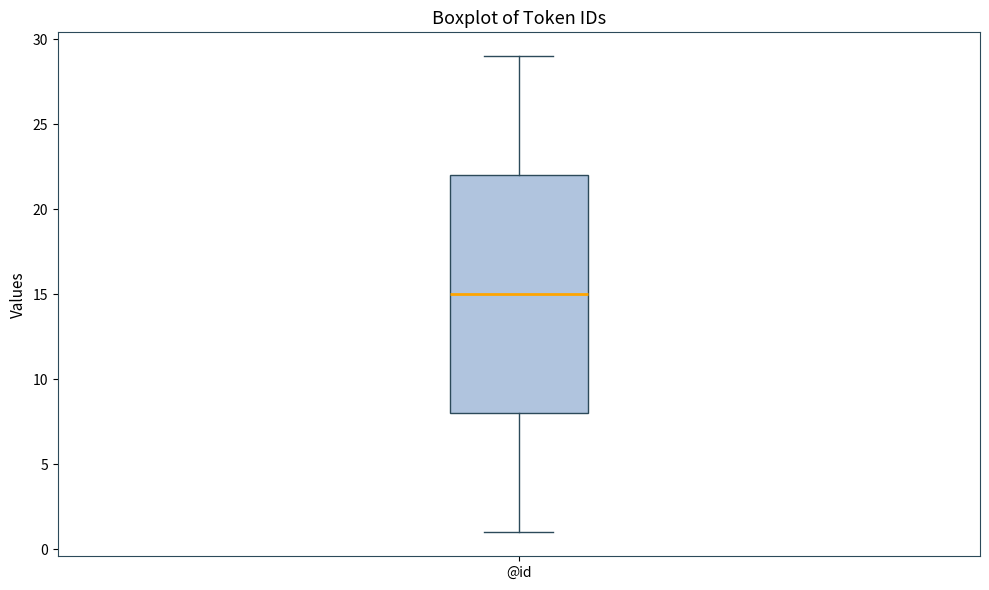

Transcribe this box plot: give where the median line is, the range the box spans, and where the two whiskers end, as read against the y-axis. The values are not printed on the chart, so give them approximately, as read against the axis.

median 15, box 8 to 22, whiskers 1 to 29